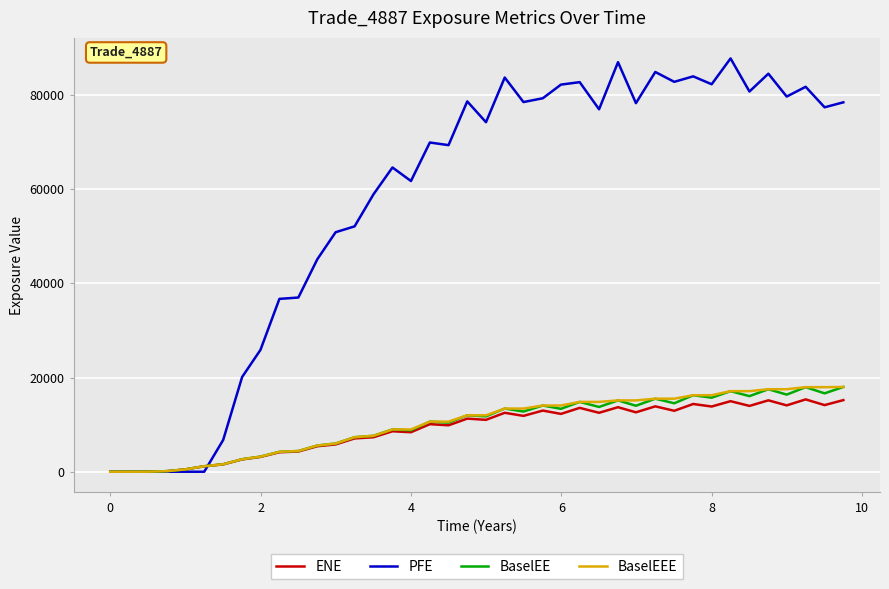

Which series has the largest range (max minus min)?

PFE